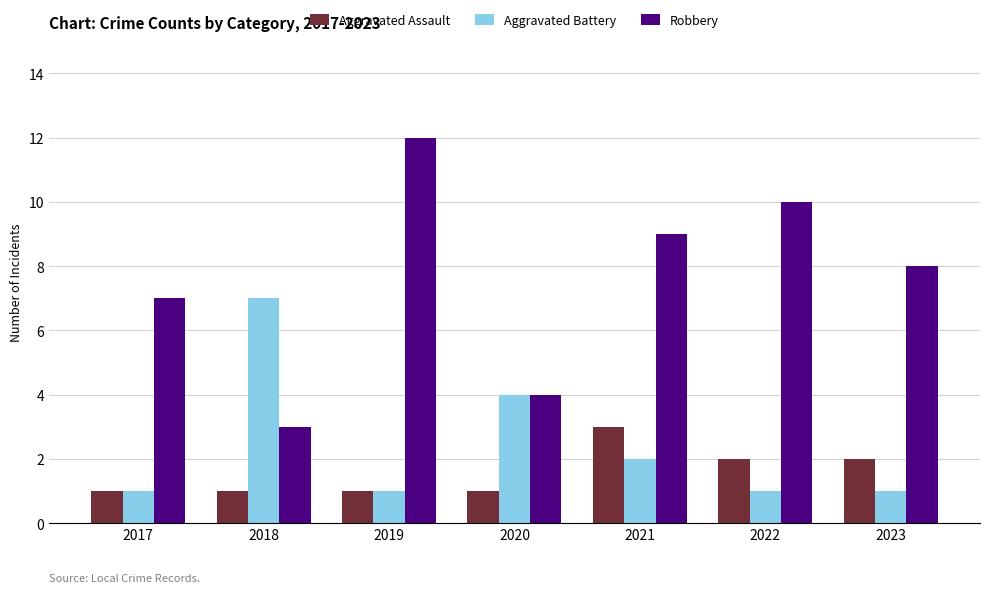

What is the approximate value of Robbery at 2020?

4